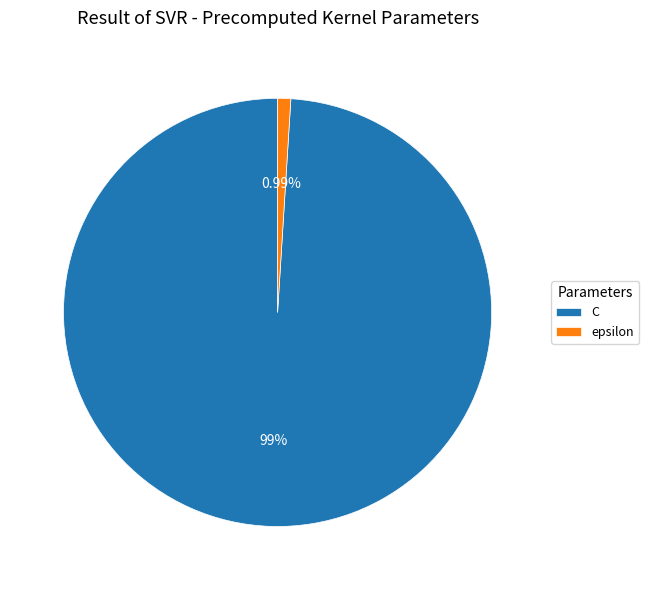

To the nearest percent, what percentage of the pie is epsilon?

1%